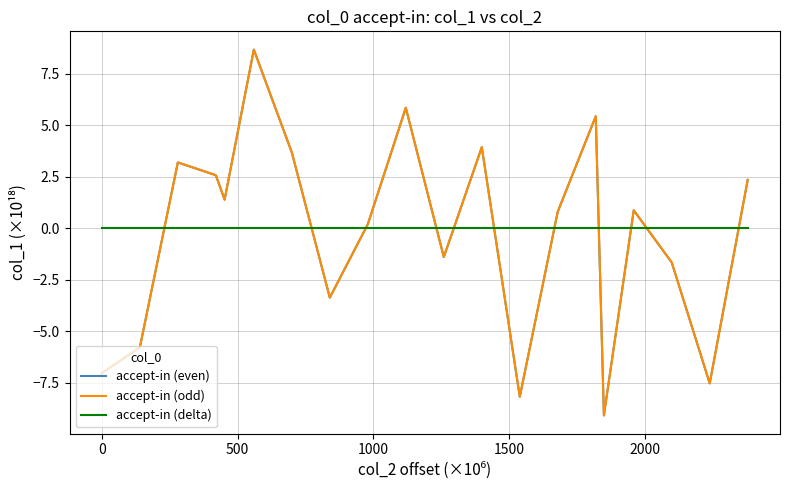

Reading left to right, extract all data points from this chart.

accept-in (even): -7.0	-5.8	3.2	2.6	1.4	8.7	3.7	-3.4	0.2	5.8	-1.4	3.9	-8.2	0.8	5.4	-9.1	0.9	-1.7	-7.5	2.3
accept-in (odd): -7.0	-5.8	3.2	2.6	1.4	8.7	3.7	-3.4	0.2	5.8	-1.4	3.9	-8.2	0.8	5.4	-9.1	0.9	-1.7	-7.5	2.3
accept-in (delta): 0.0	0.0	0.0	0.0	0.0	0.0	0.0	0.0	0.0	0.0	0.0	0.0	0.0	0.0	0.0	0.0	0.0	0.0	0.0	0.0